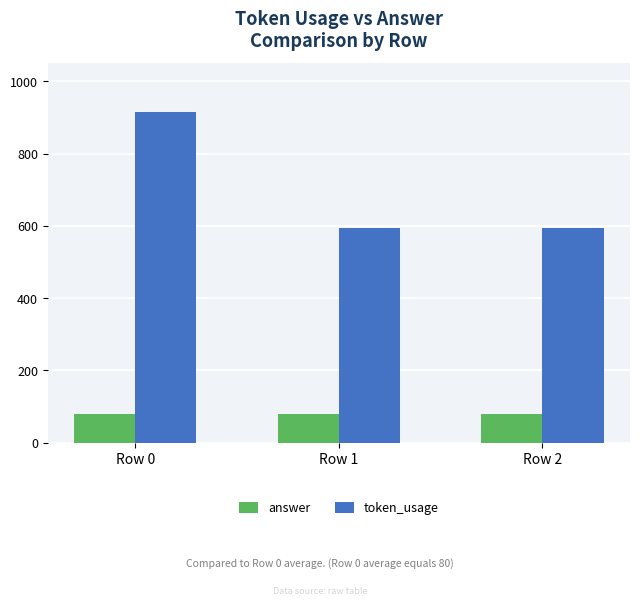

What is the difference between the highest and lowest values at Row 2?

514